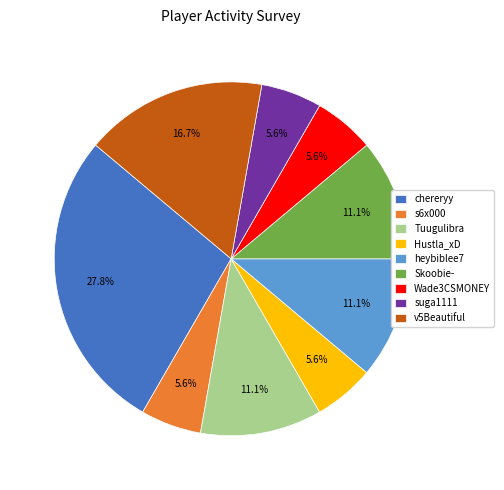

To the nearest percent, what is the difference between the largest and smallest slice percentages?

22%